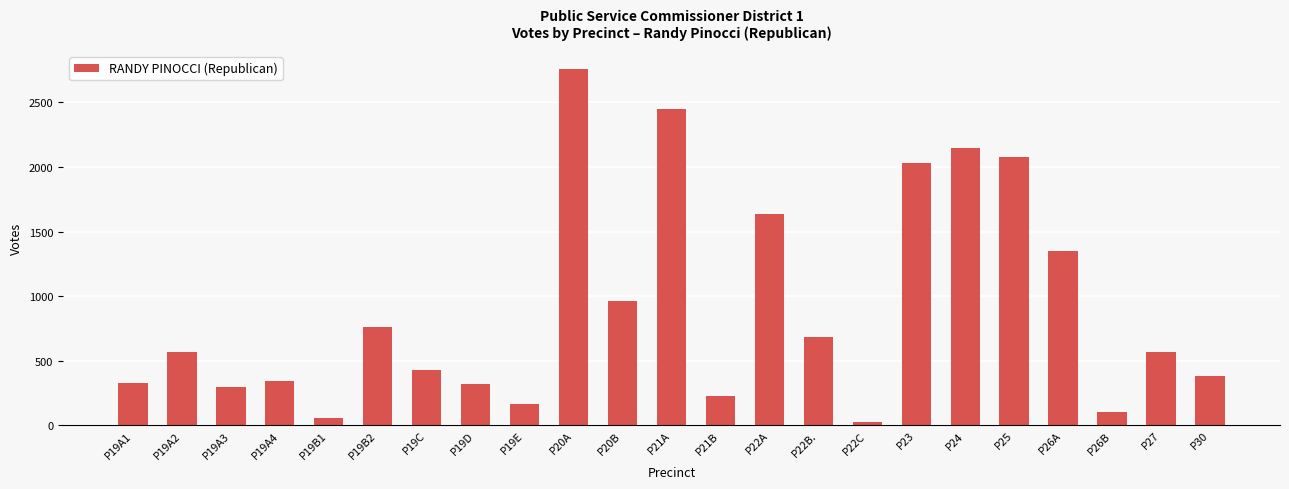

Read the value at P19B2, to the nearest 50.

750